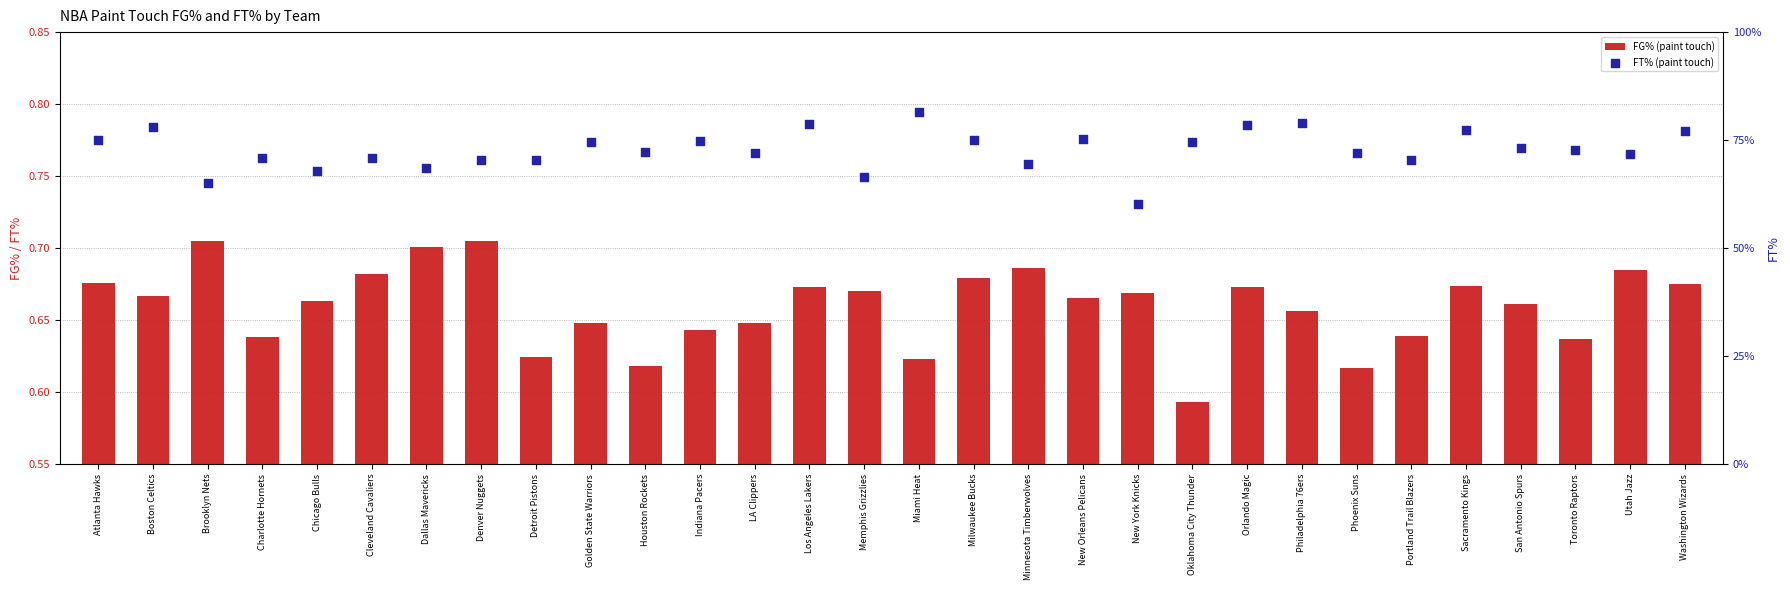

What are all the series names shown in the legend?

FG% (paint touch), FT% (paint touch)